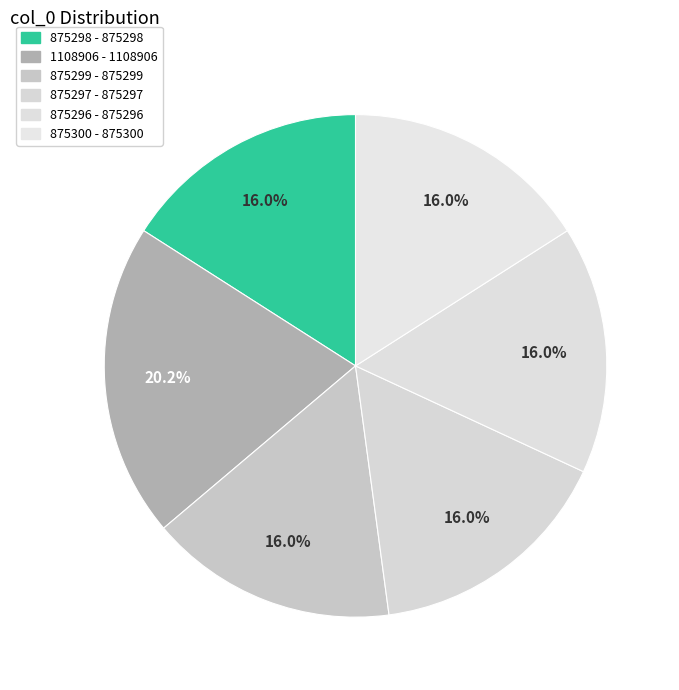

Which slice is the largest?

1108906